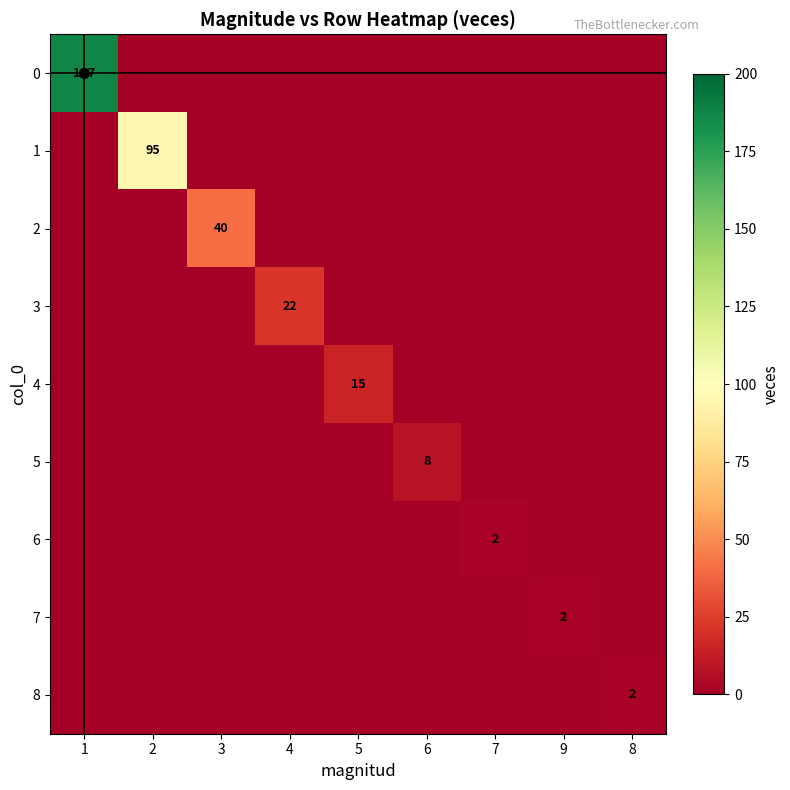

At which category does the chart reach its peak across all series?

1